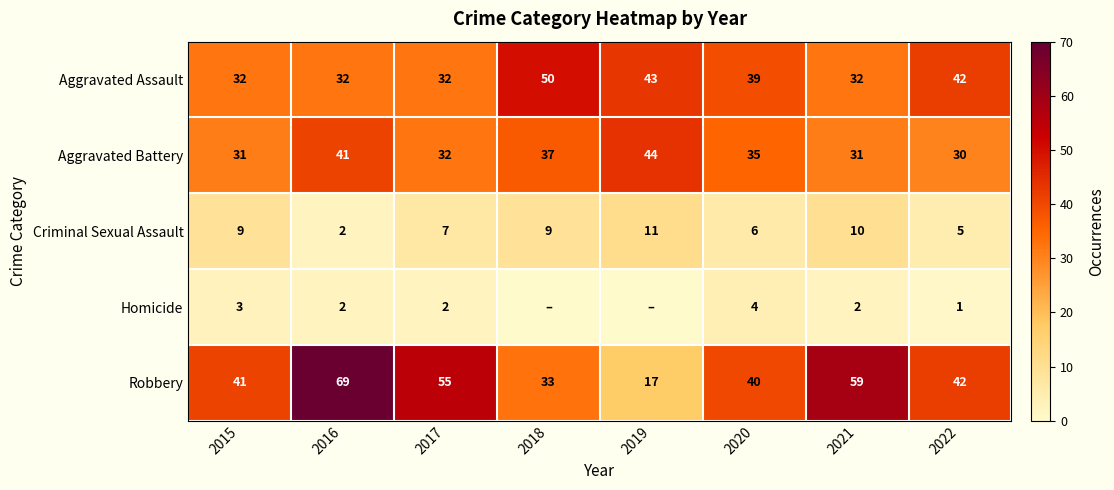

At which category is the sum across all series the highest?

2016